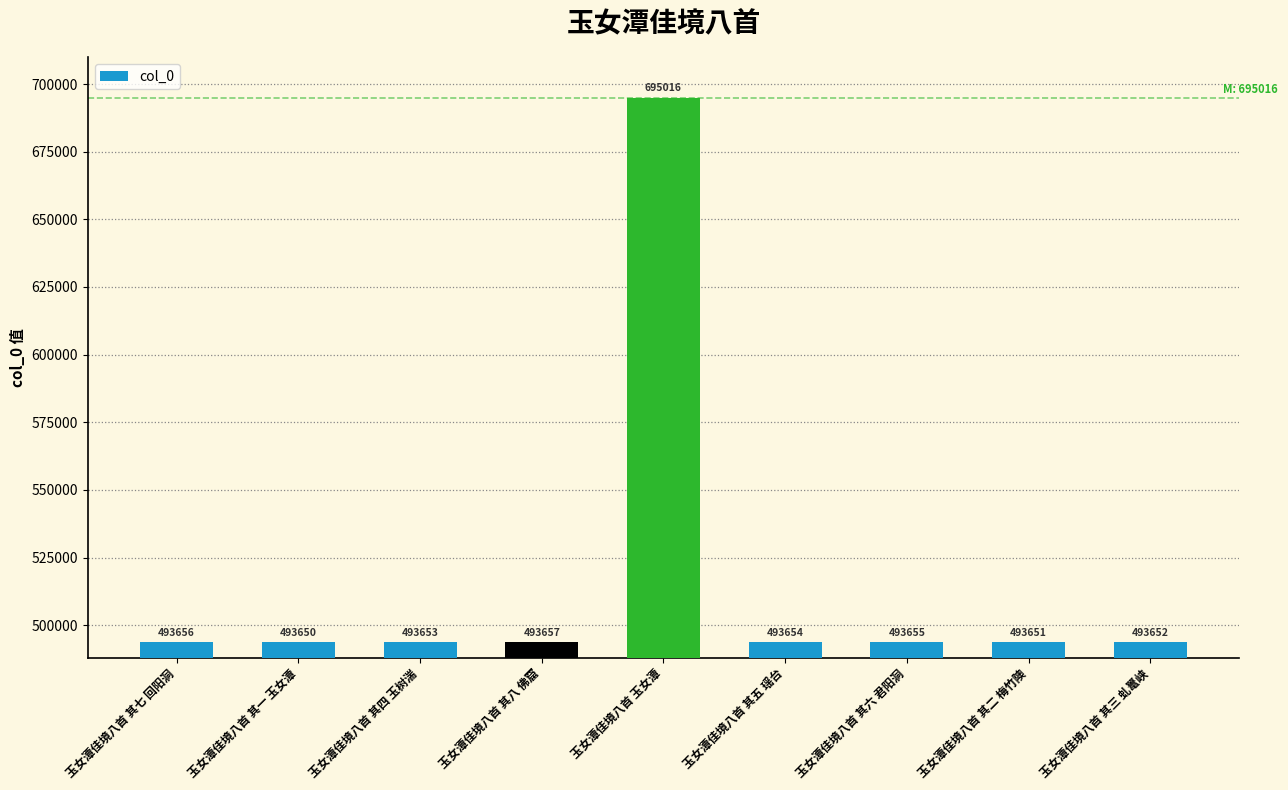

The value at 玉女潭佳境八首 玉女潭 is 695016. True or false?

True